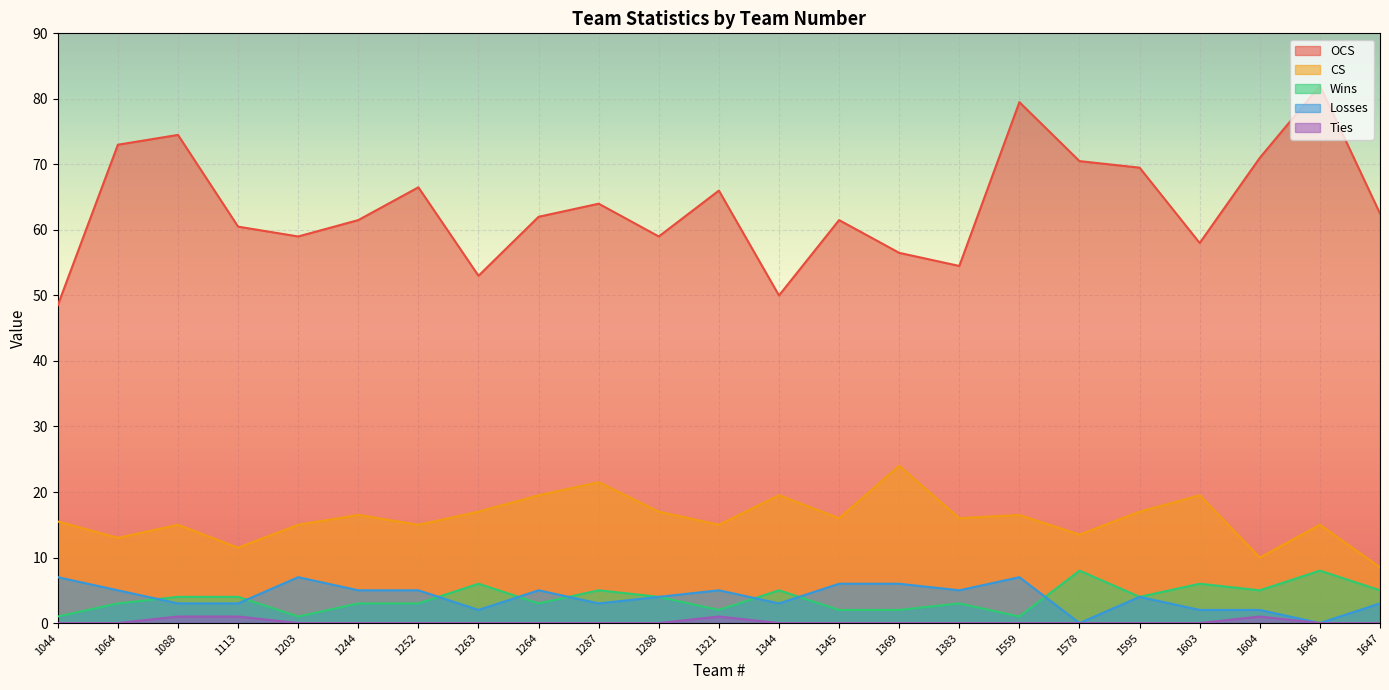

Reading left to right, transcribe all the data shown in this chart.

OCS: 1044=48.5	1064=73.0	1088=74.5	1113=60.5	1203=59.0	1244=61.5	1252=66.5	1263=53.0	1264=62.0	1287=64.0	1288=59.0	1321=66.0	1344=50.0	1345=61.5	1369=56.5	1383=54.5	1559=79.5	1578=70.5	1595=69.5	1603=58.0	1604=71.0	1646=82.0	1647=62.5
CS: 1044=15.5	1064=13.0	1088=15.0	1113=11.5	1203=15.0	1244=16.5	1252=15.0	1263=17.0	1264=19.5	1287=21.5	1288=17.0	1321=15.0	1344=19.5	1345=16.0	1369=24.0	1383=16.0	1559=16.5	1578=13.5	1595=17.0	1603=19.5	1604=10.0	1646=15.0	1647=8.5
Wins: 1044=1.0	1064=3.0	1088=4.0	1113=4.0	1203=1.0	1244=3.0	1252=3.0	1263=6.0	1264=3.0	1287=5.0	1288=4.0	1321=2.0	1344=5.0	1345=2.0	1369=2.0	1383=3.0	1559=1.0	1578=8.0	1595=4.0	1603=6.0	1604=5.0	1646=8.0	1647=5.0
Losses: 1044=7.0	1064=5.0	1088=3.0	1113=3.0	1203=7.0	1244=5.0	1252=5.0	1263=2.0	1264=5.0	1287=3.0	1288=4.0	1321=5.0	1344=3.0	1345=6.0	1369=6.0	1383=5.0	1559=7.0	1578=0.0	1595=4.0	1603=2.0	1604=2.0	1646=0.0	1647=3.0
Ties: 1044=0.0	1064=0.0	1088=1.0	1113=1.0	1203=0.0	1244=0.0	1252=0.0	1263=0.0	1264=0.0	1287=0.0	1288=0.0	1321=1.0	1344=0.0	1345=0.0	1369=0.0	1383=0.0	1559=0.0	1578=0.0	1595=0.0	1603=0.0	1604=1.0	1646=0.0	1647=0.0